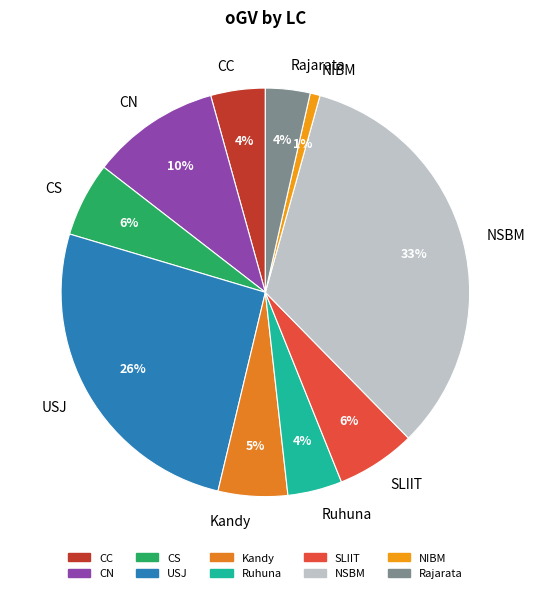

To the nearest percent, what percentage of the pie is Rajarata?

4%